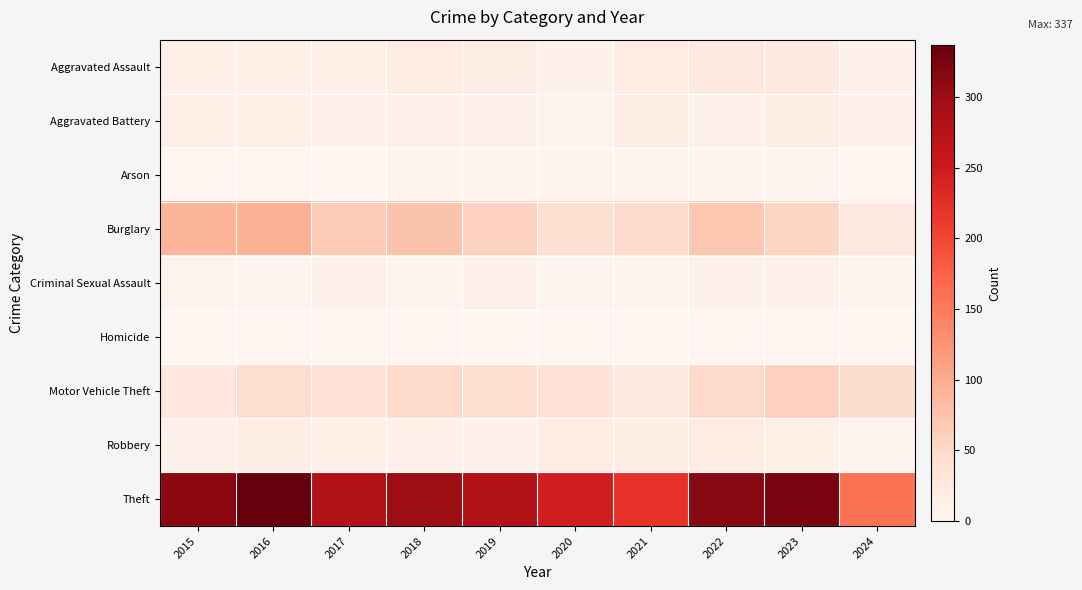

Which series has the widest spread of values?

Theft